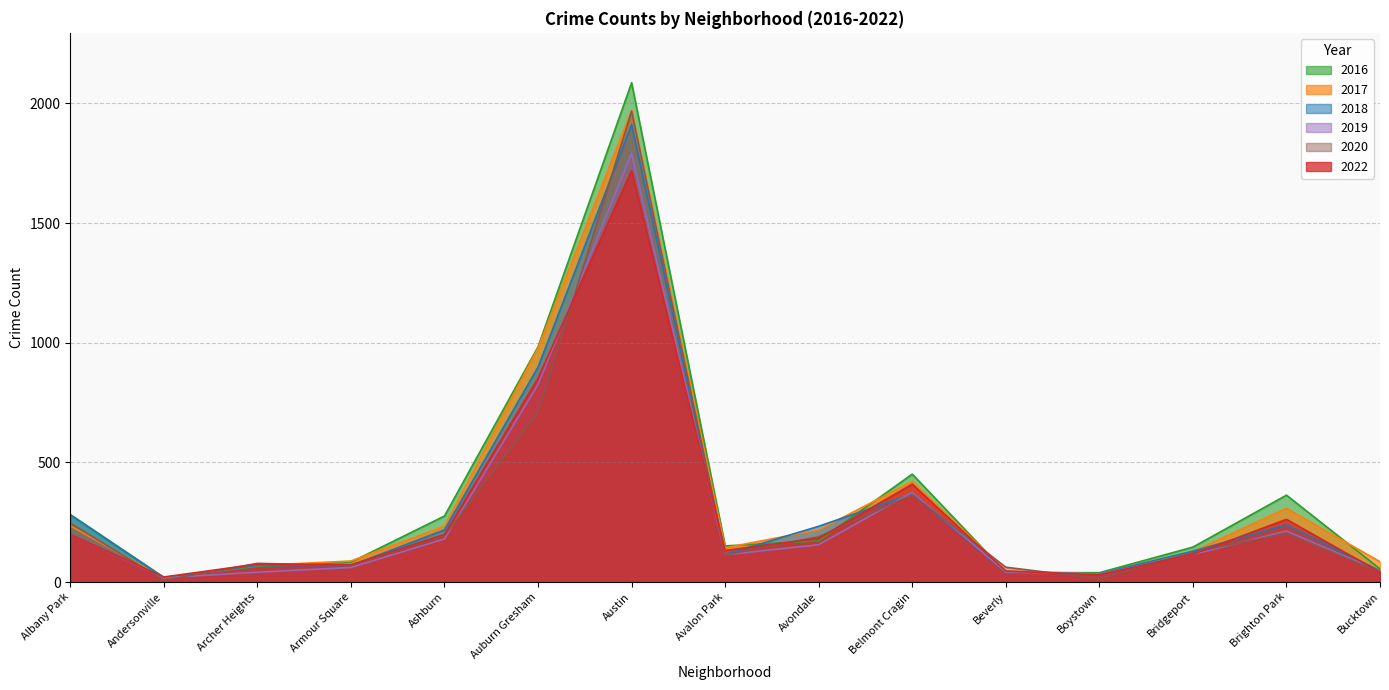

Reading left to right, list all the values displayed in this chart.

2022: Albany Park=199	Andersonville=21	Archer Heights=75	Armour Square=72	Ashburn=199	Auburn Gresham=852	Austin=1719	Avalon Park=132	Avondale=183	Belmont Cragin=409	Beverly=46	Boystown=30	Bridgeport=116	Brighton Park=262	Bucktown=41
2017: Albany Park=235	Andersonville=17	Archer Heights=69	Armour Square=88	Ashburn=233	Auburn Gresham=978	Austin=1971	Avalon Park=143	Avondale=218	Belmont Cragin=420	Beverly=47	Boystown=33	Bridgeport=128	Brighton Park=308	Bucktown=85
2016: Albany Park=282	Andersonville=20	Archer Heights=65	Armour Square=83	Ashburn=276	Auburn Gresham=983	Austin=2086	Avalon Park=151	Avondale=172	Belmont Cragin=451	Beverly=40	Boystown=39	Bridgeport=146	Brighton Park=363	Bucktown=55
2018: Albany Park=281	Andersonville=18	Archer Heights=69	Armour Square=69	Ashburn=218	Auburn Gresham=898	Austin=1911	Avalon Park=115	Avondale=233	Belmont Cragin=368	Beverly=41	Boystown=34	Bridgeport=129	Brighton Park=239	Bucktown=47
2019: Albany Park=199	Andersonville=18	Archer Heights=41	Armour Square=61	Ashburn=180	Auburn Gresham=826	Austin=1792	Avalon Park=114	Avondale=156	Belmont Cragin=375	Beverly=42	Boystown=33	Bridgeport=115	Brighton Park=213	Bucktown=45
2020: Albany Park=246	Andersonville=8	Archer Heights=78	Armour Square=70	Ashburn=193	Auburn Gresham=708	Austin=1967	Avalon Park=113	Avondale=189	Belmont Cragin=365	Beverly=62	Boystown=14	Bridgeport=124	Brighton Park=204	Bucktown=41